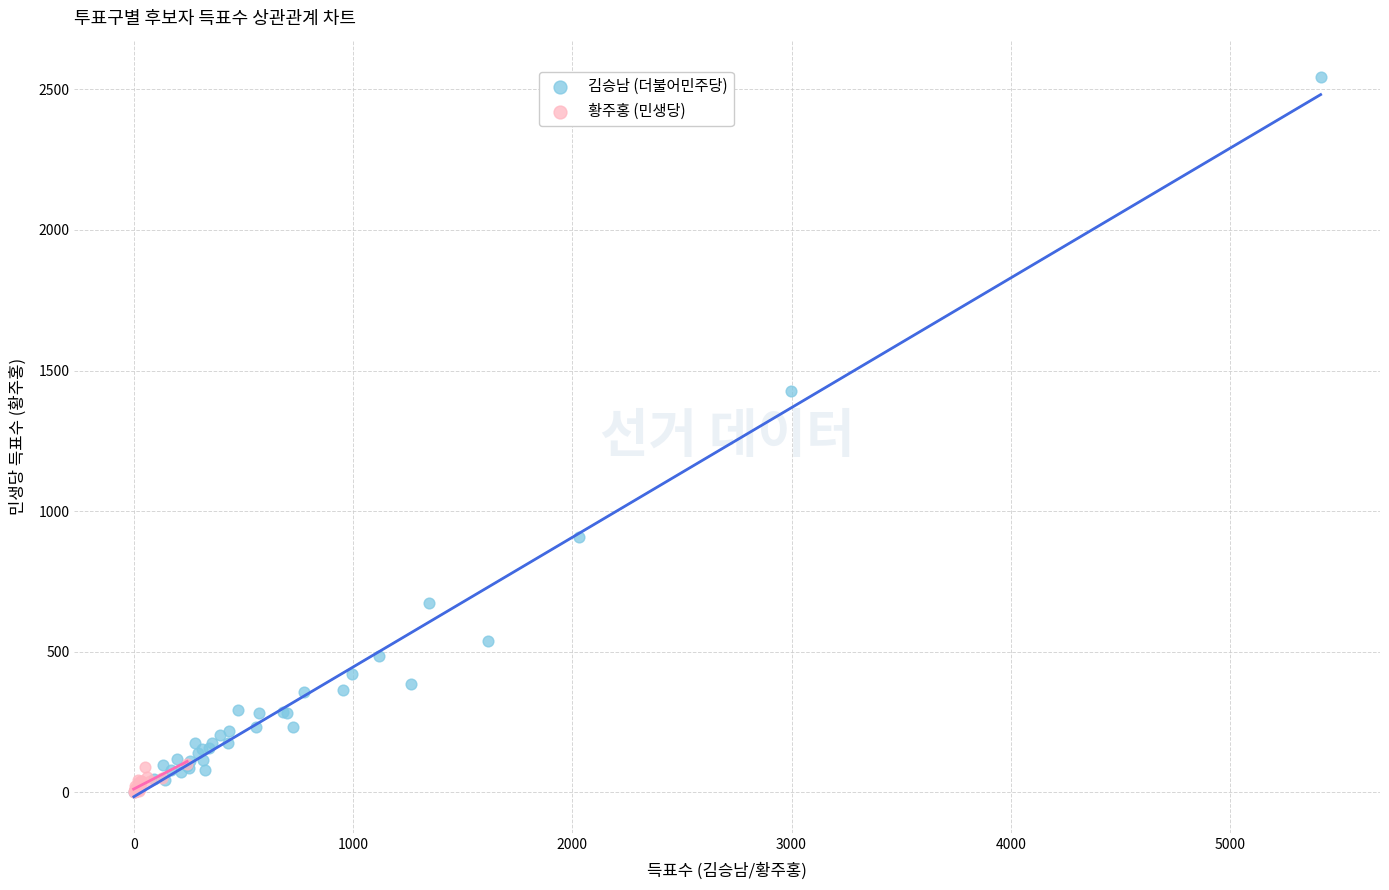

Which series has the largest Y range (max minus min)?

김승남 (더불어민주당)